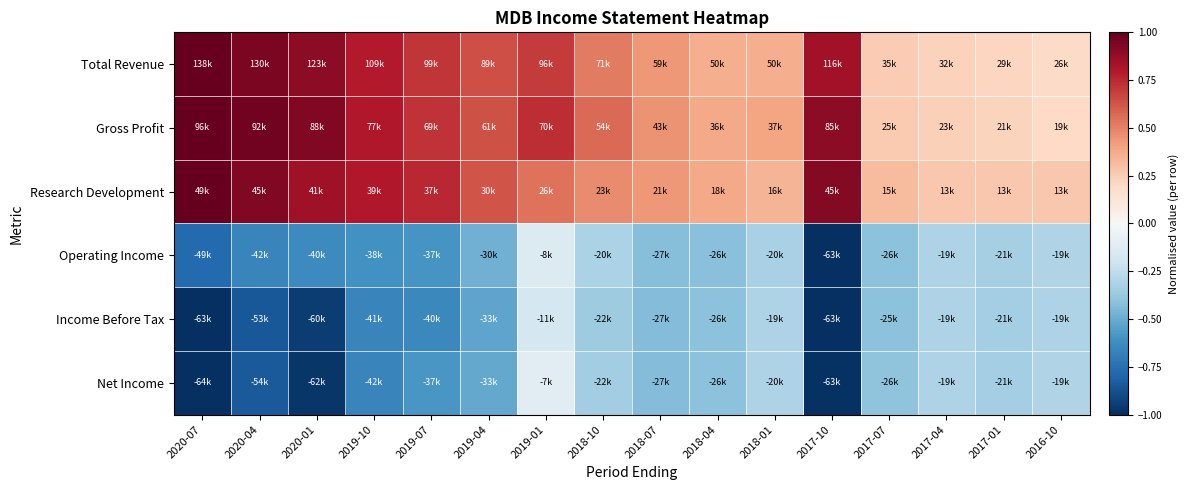

Reading left to right, list all the values displayed in this chart.

Total Revenue: 2020-07=1.0	2020-04=0.9	2020-01=0.9	2019-10=0.8	2019-07=0.7	2019-04=0.6	2019-01=0.7	2018-10=0.5	2018-07=0.4	2018-04=0.4	2018-01=0.4	2017-10=0.8	2017-07=0.3	2017-04=0.2	2017-01=0.2	2016-10=0.2
Gross Profit: 2020-07=1.0	2020-04=1.0	2020-01=0.9	2019-10=0.8	2019-07=0.7	2019-04=0.6	2019-01=0.7	2018-10=0.6	2018-07=0.4	2018-04=0.4	2018-01=0.4	2017-10=0.9	2017-07=0.3	2017-04=0.2	2017-01=0.2	2016-10=0.2
Research Development: 2020-07=1.0	2020-04=0.9	2020-01=0.8	2019-10=0.8	2019-07=0.8	2019-04=0.6	2019-01=0.5	2018-10=0.5	2018-07=0.4	2018-04=0.4	2018-01=0.3	2017-10=0.9	2017-07=0.3	2017-04=0.3	2017-01=0.3	2016-10=0.3
Operating Income: 2020-07=-0.8	2020-04=-0.7	2020-01=-0.6	2019-10=-0.6	2019-07=-0.6	2019-04=-0.5	2019-01=-0.1	2018-10=-0.3	2018-07=-0.4	2018-04=-0.4	2018-01=-0.3	2017-10=-1.0	2017-07=-0.4	2017-04=-0.3	2017-01=-0.3	2016-10=-0.3
Income Before Tax: 2020-07=-1.0	2020-04=-0.8	2020-01=-0.9	2019-10=-0.7	2019-07=-0.6	2019-04=-0.5	2019-01=-0.2	2018-10=-0.4	2018-07=-0.4	2018-04=-0.4	2018-01=-0.3	2017-10=-1.0	2017-07=-0.4	2017-04=-0.3	2017-01=-0.3	2016-10=-0.3
Net Income: 2020-07=-1.0	2020-04=-0.8	2020-01=-1.0	2019-10=-0.7	2019-07=-0.6	2019-04=-0.5	2019-01=-0.1	2018-10=-0.3	2018-07=-0.4	2018-04=-0.4	2018-01=-0.3	2017-10=-1.0	2017-07=-0.4	2017-04=-0.3	2017-01=-0.3	2016-10=-0.3